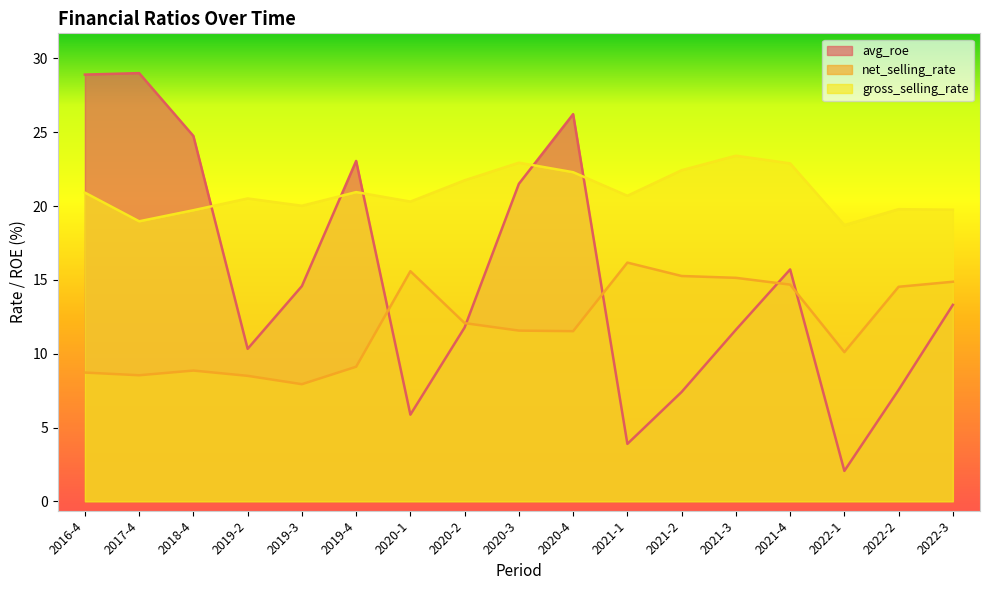

What is the maximum value shown in the chart?

29.0